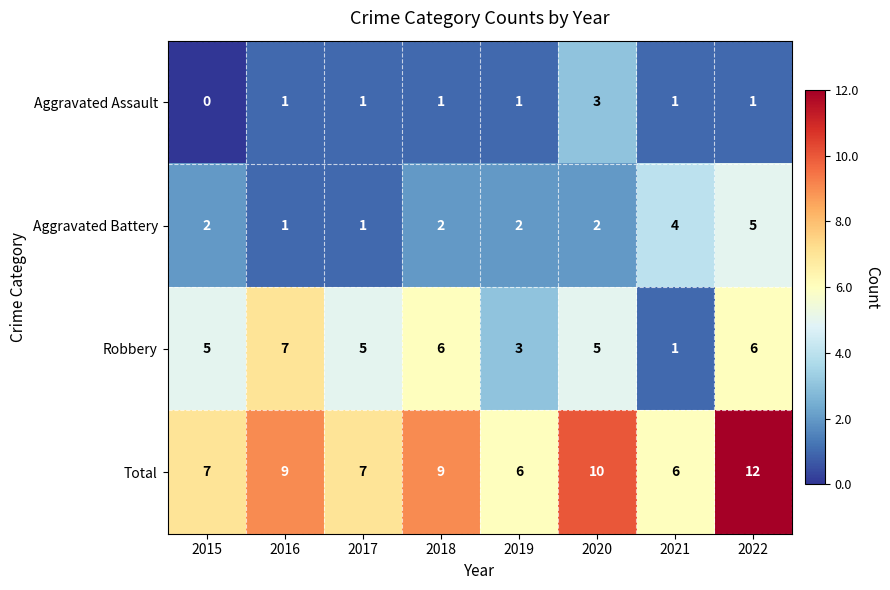

What is the sum of the Aggravated Battery values at 2021 and 2020?

6